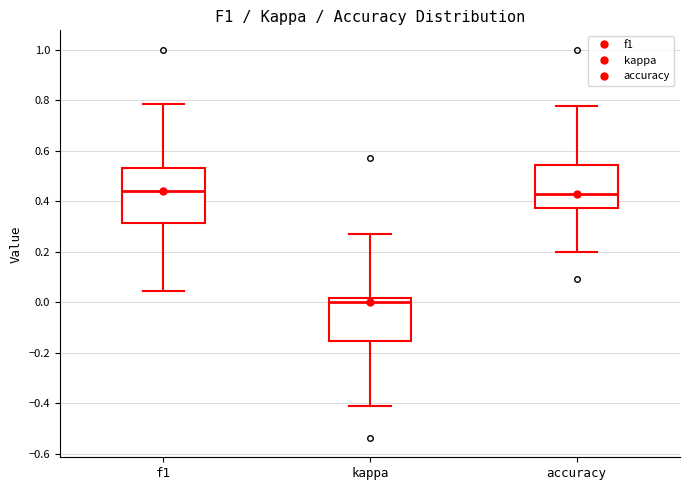

Reading left to right, read every box against the y-axis: the position of its median line, the range the box covers, and the ends of its whiskers. The values are not printed on the chart, so give them approximately, as read against the axis.

f1: median 0.44, box 0.32 to 0.54, whiskers 0.04 to 0.78
kappa: median 0.00, box -0.16 to 0.02, whiskers -0.42 to 0.26
accuracy: median 0.42, box 0.38 to 0.54, whiskers 0.20 to 0.78